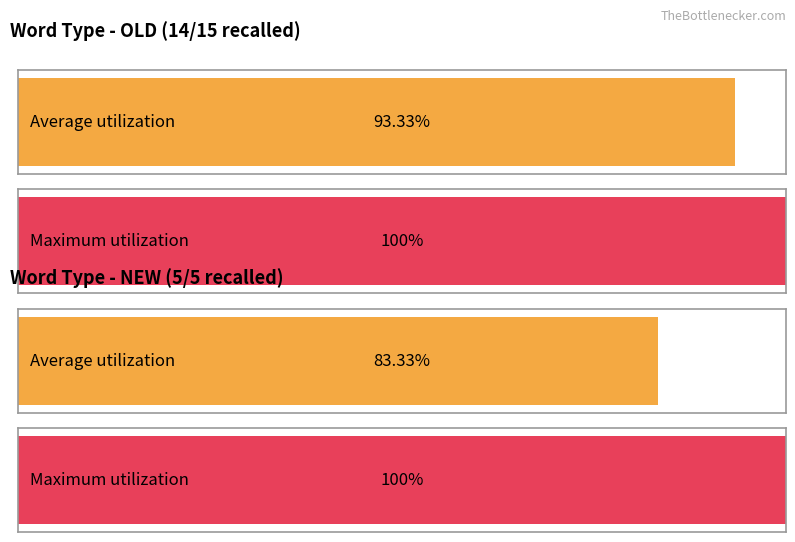

What is the lowest value of the old_accuracy series?

0.9